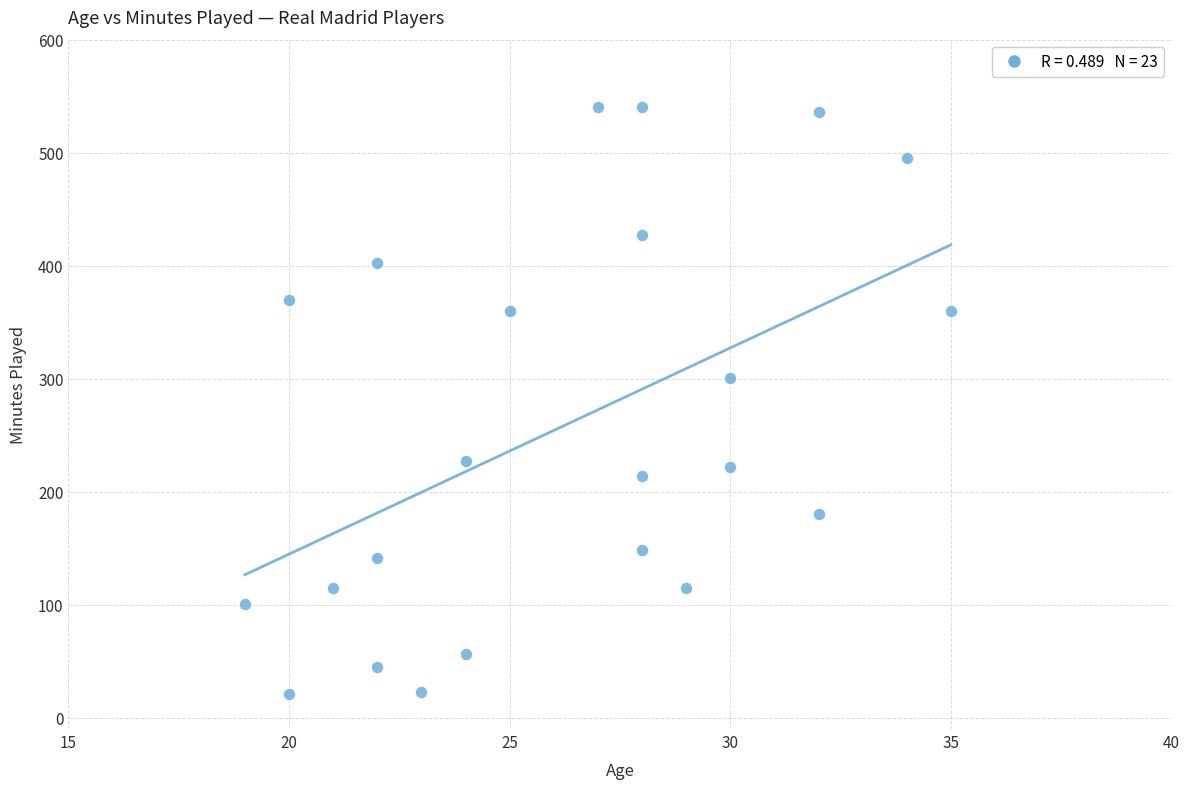

What is the range of X values (max minus min)?

16